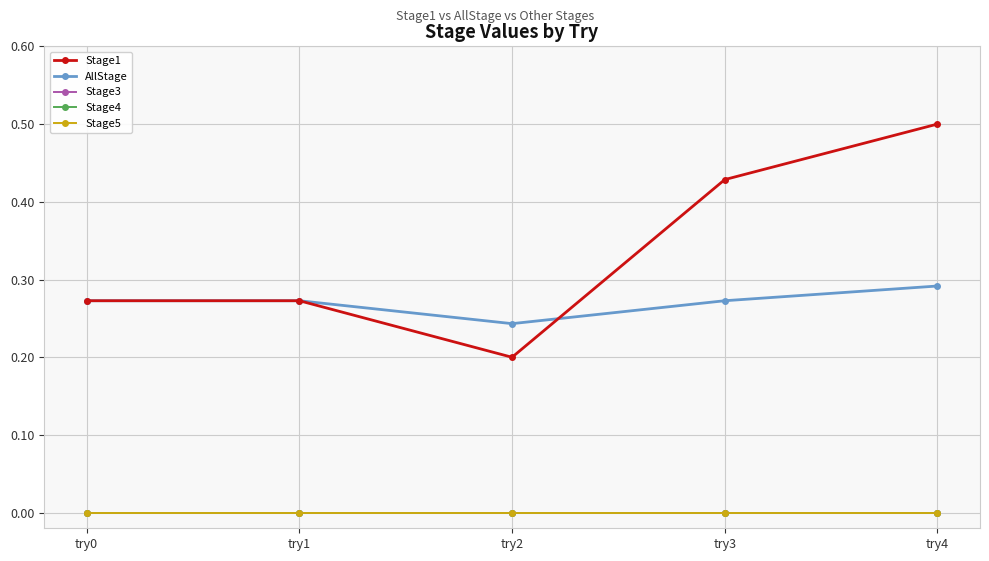

True or false: Stage5 and Stage1 cross at least once.

False